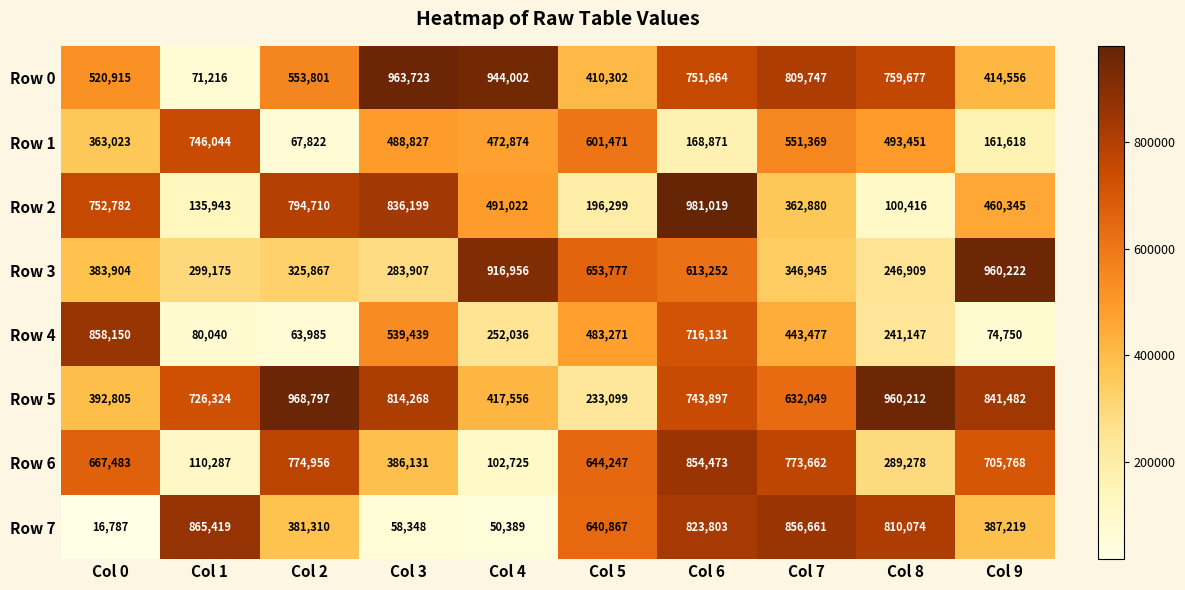

Which label corresponds to the largest value in the chart?

Col 6